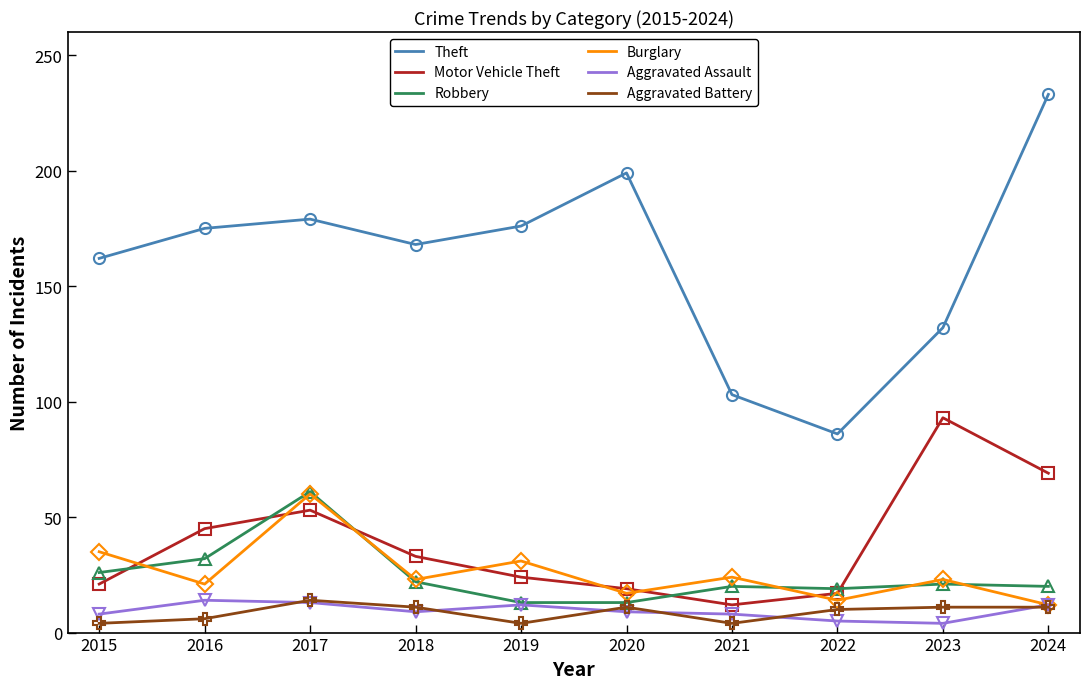

True or false: Robbery and Motor Vehicle Theft intersect in this chart.

True